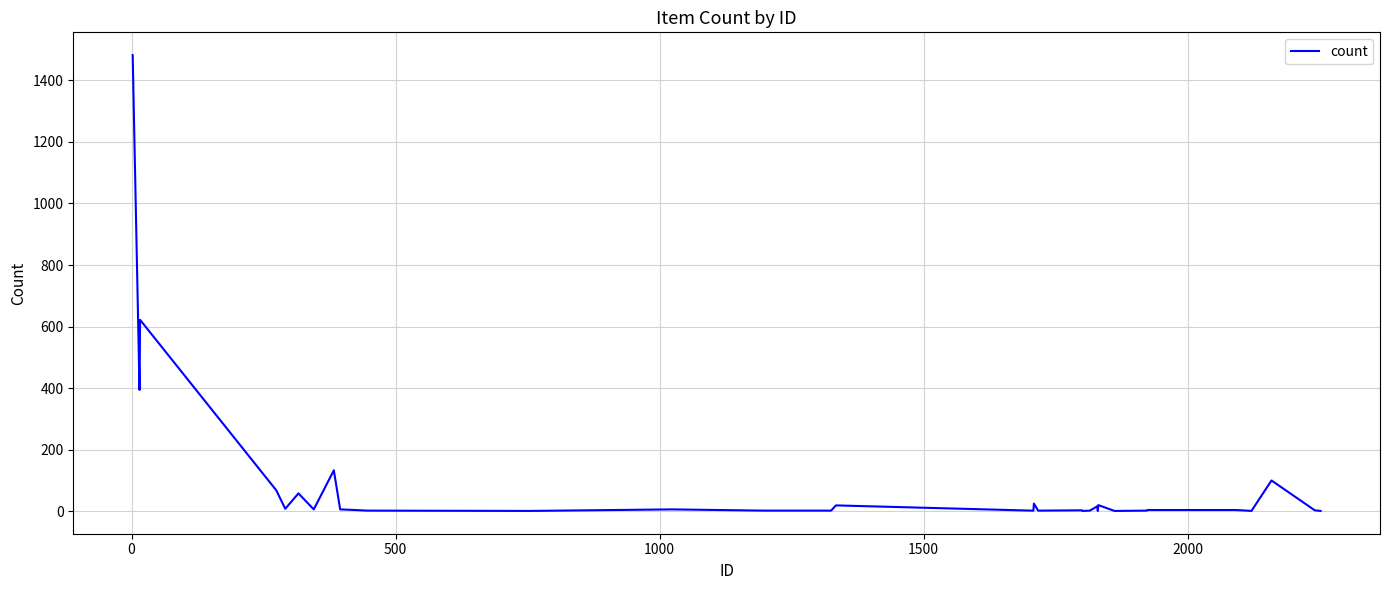

What is the greatest value displayed?

1482